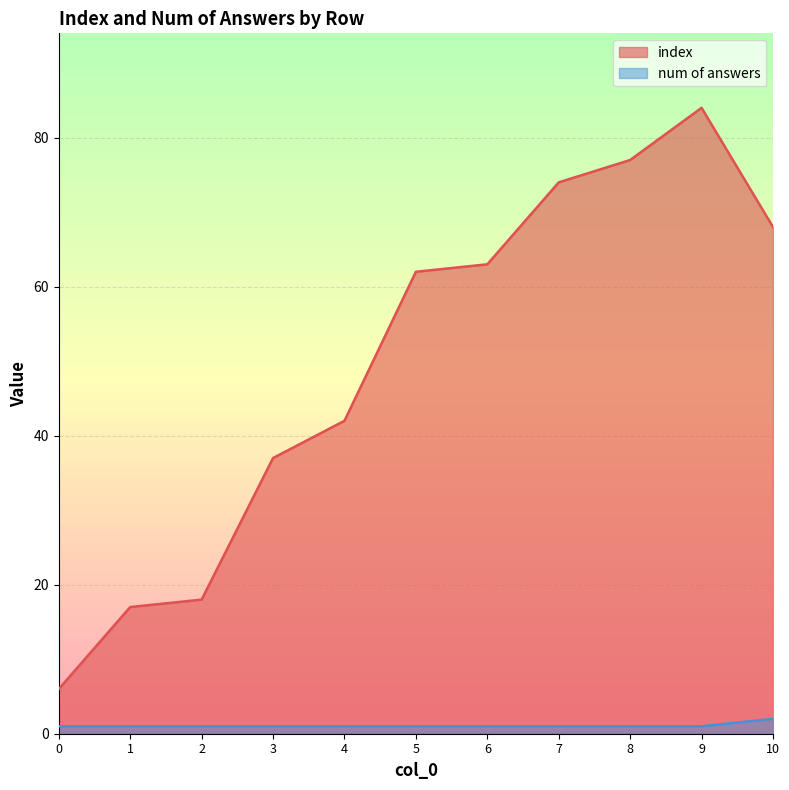

Which series has the largest total across all categories?

index